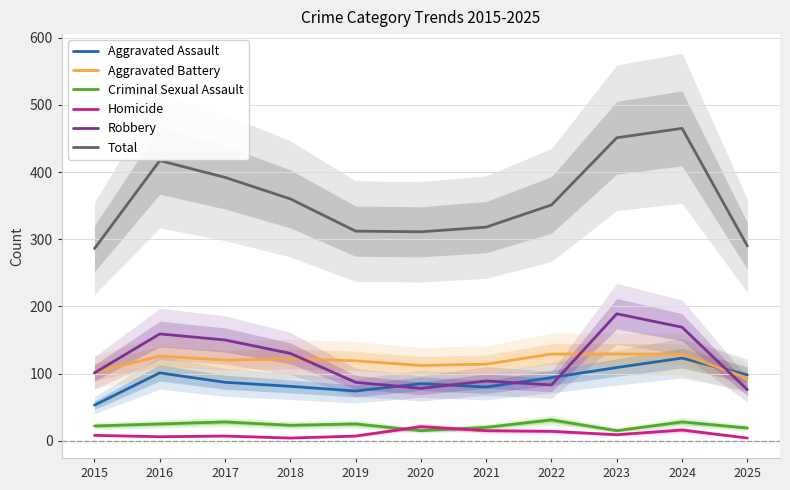

Is this an area chart (filled region under the line)?

No